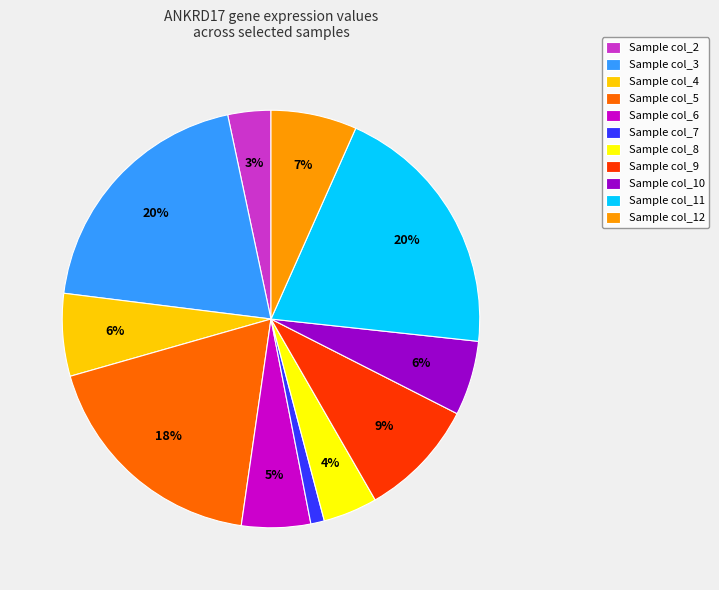

What is the smallest slice in the pie chart?

Sample col_7